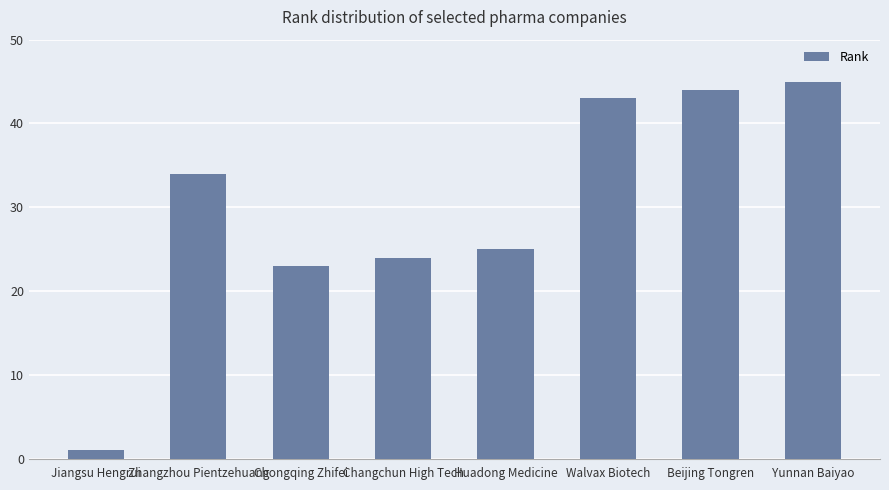

How many bars are there in total?

8